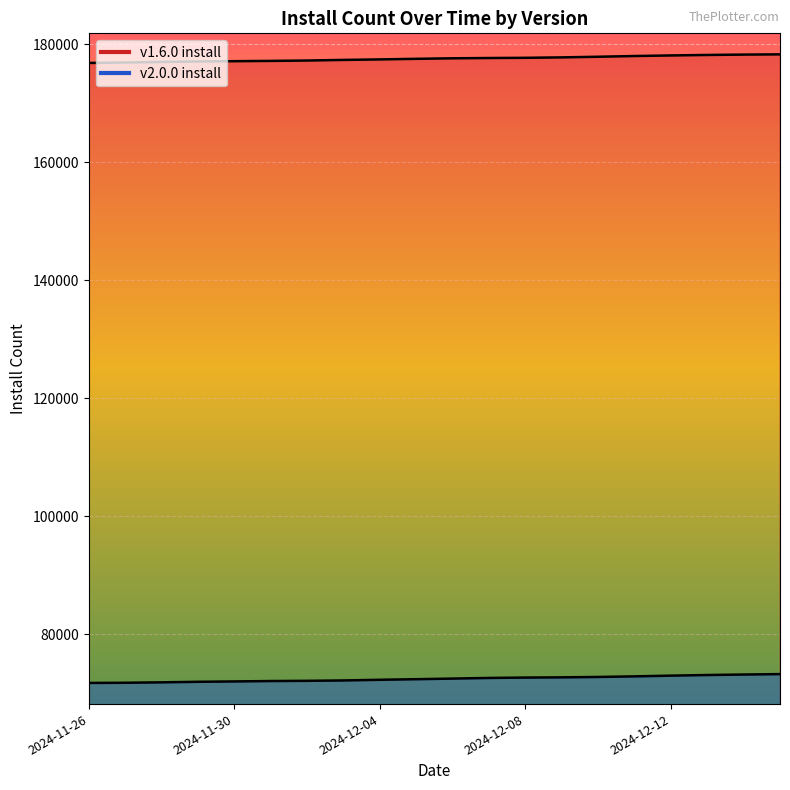

What is the total value across all series at 2024-12-05?

249940